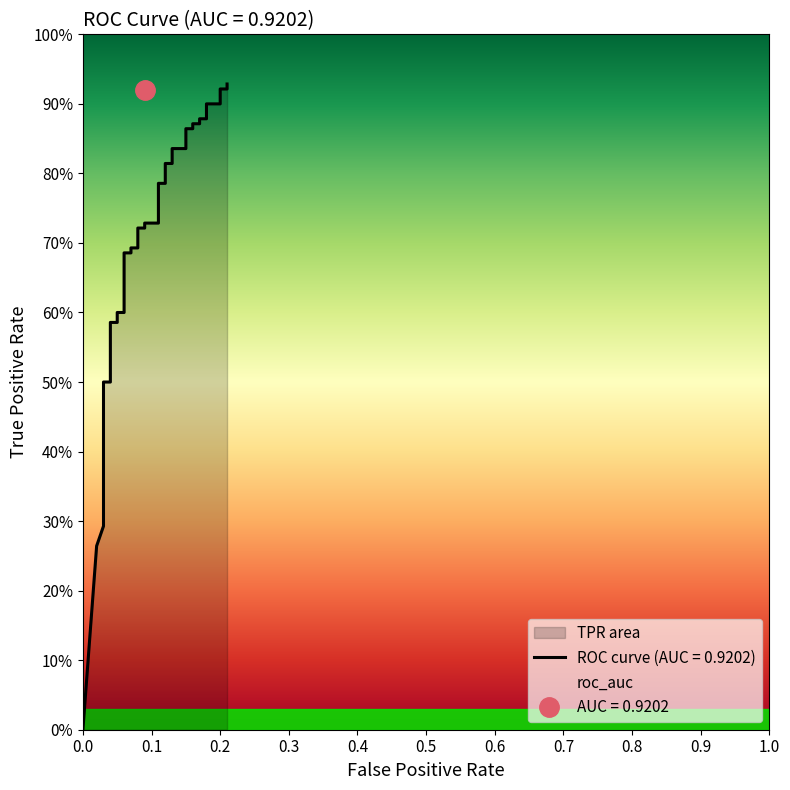

Does the chart have visible grid lines?

No